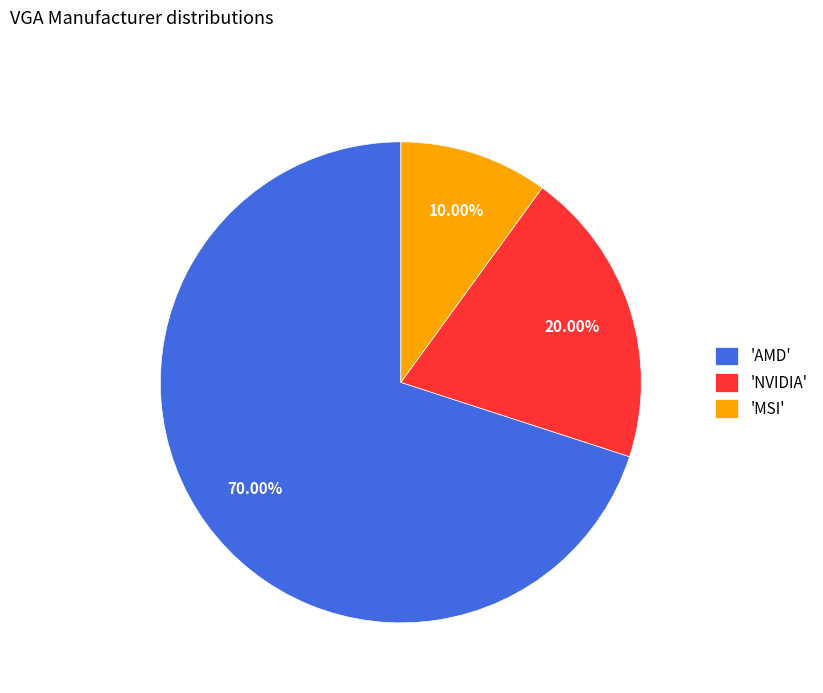

Which has a higher value, 'NVIDIA' or 'AMD'?

'AMD'